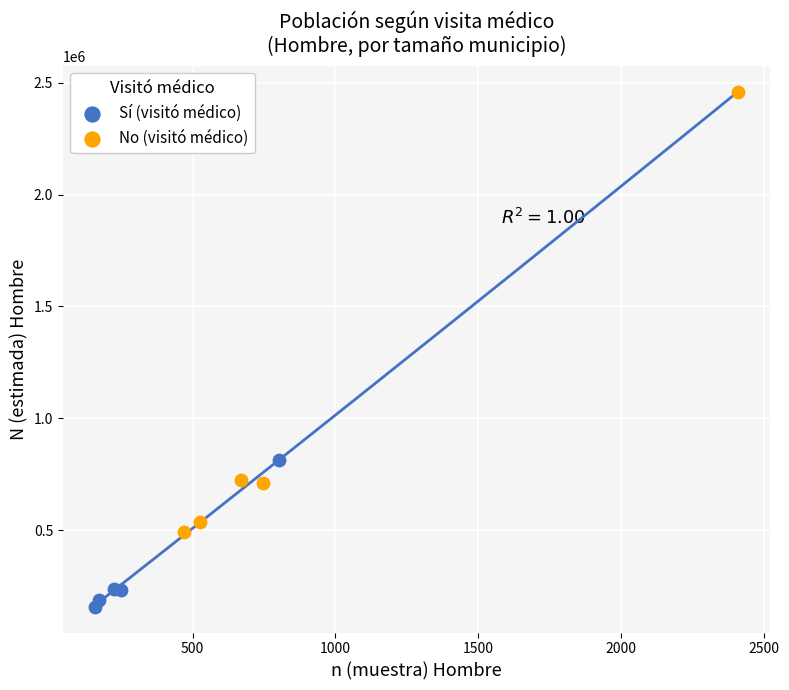

Which series reaches the minimum Y coordinate?

Sí (visitó médico)